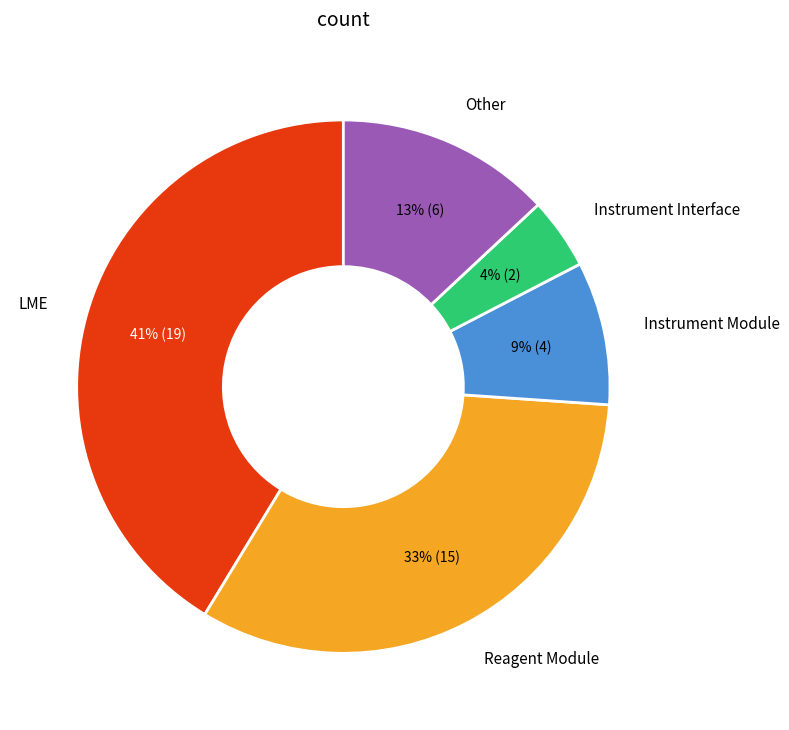

Is there any slice that represents more than half of the pie?

No